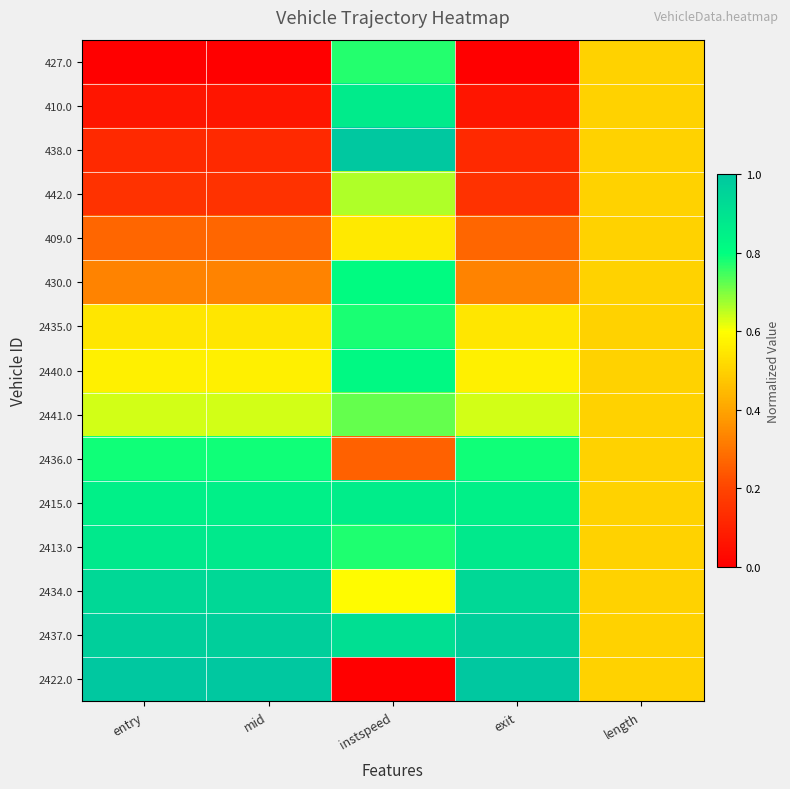

At which category is the sum across all series the highest?

instspeed